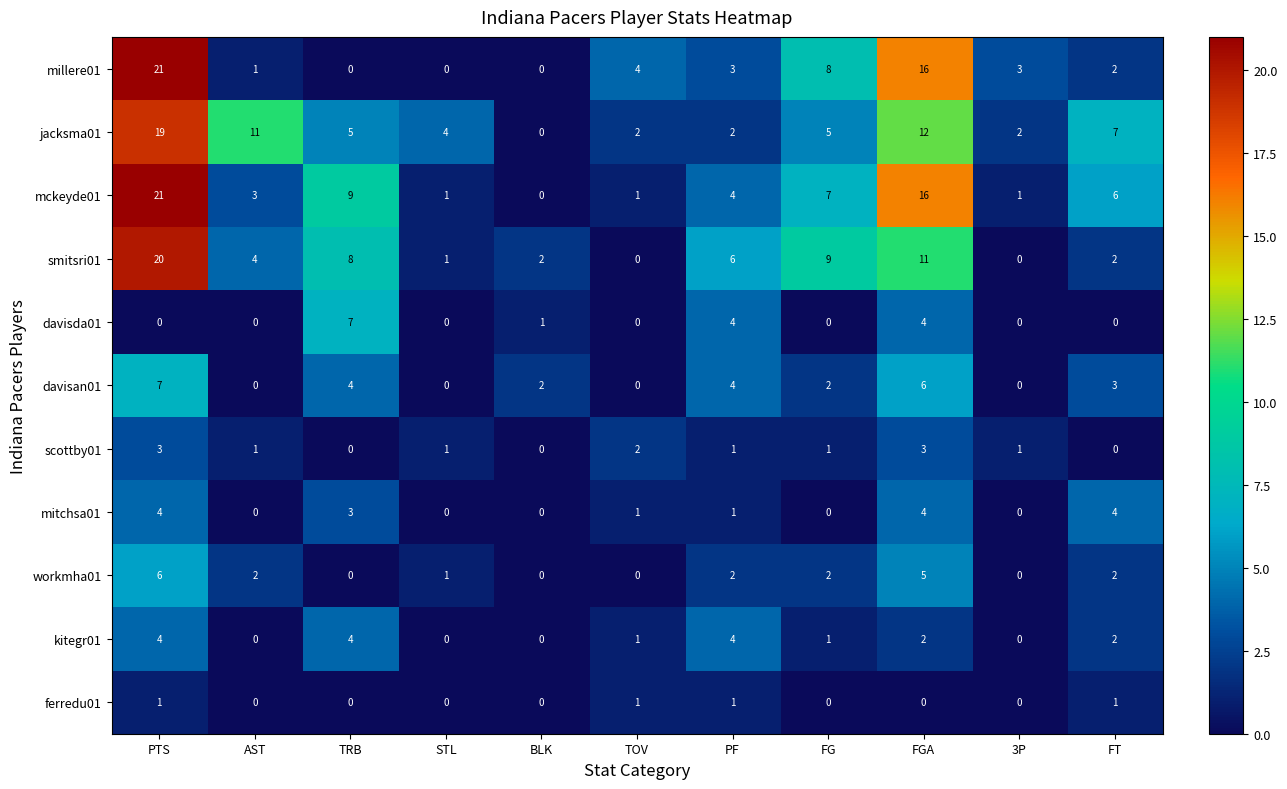

The value of mitchsa01 at 3P is -1. True or false?

False